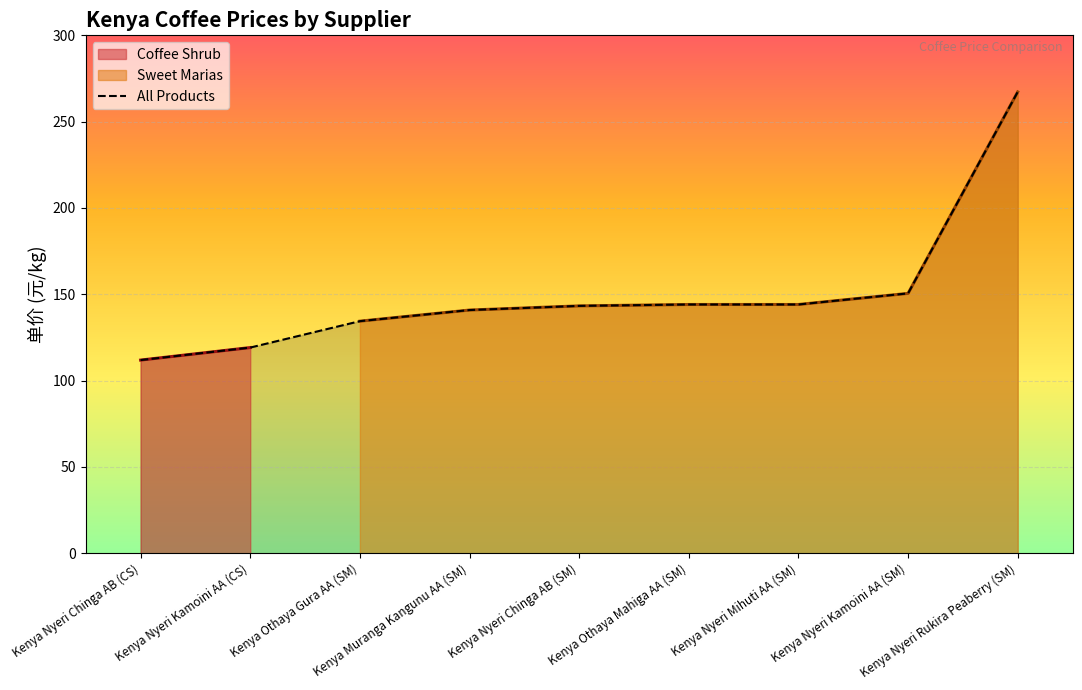

What is the change in value from Kenya Nyeri Kamoini AA (CS) to Kenya Othaya Mahiga AA (SM)?

+25.0